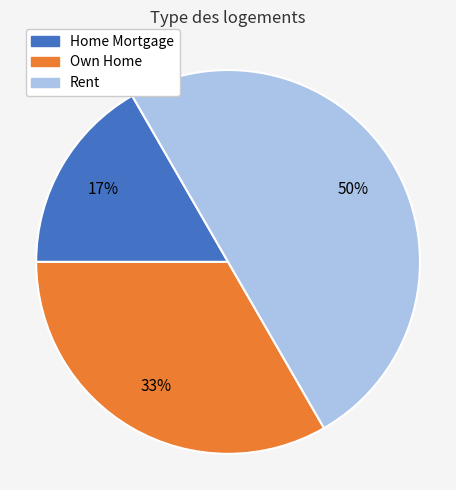

To the nearest percent, what is the average slice percentage?

33%